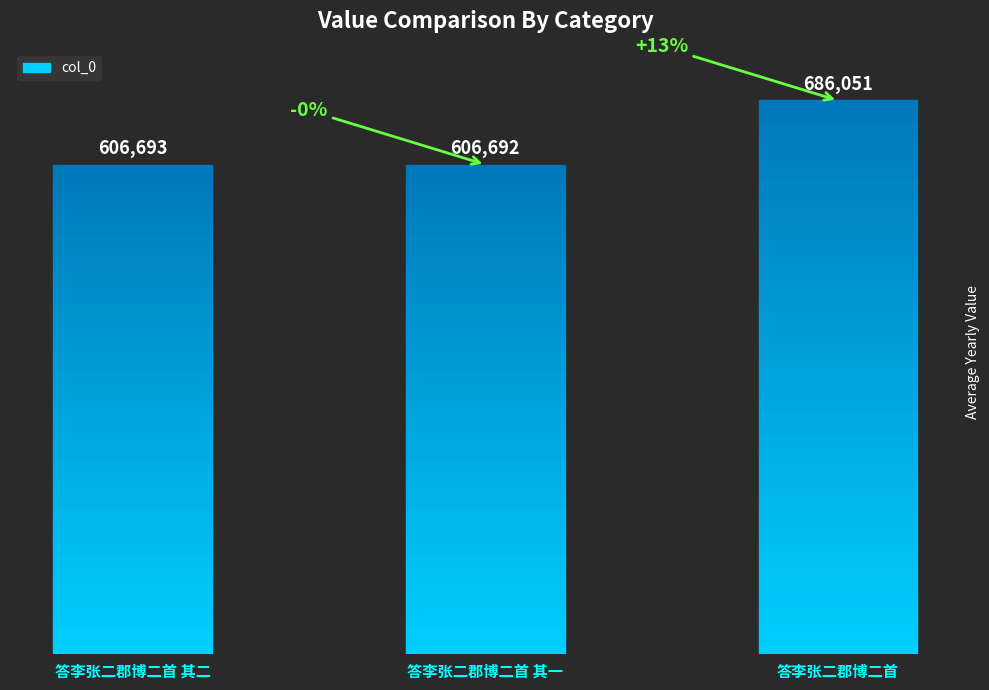

Does the chart contain any negative values?

No